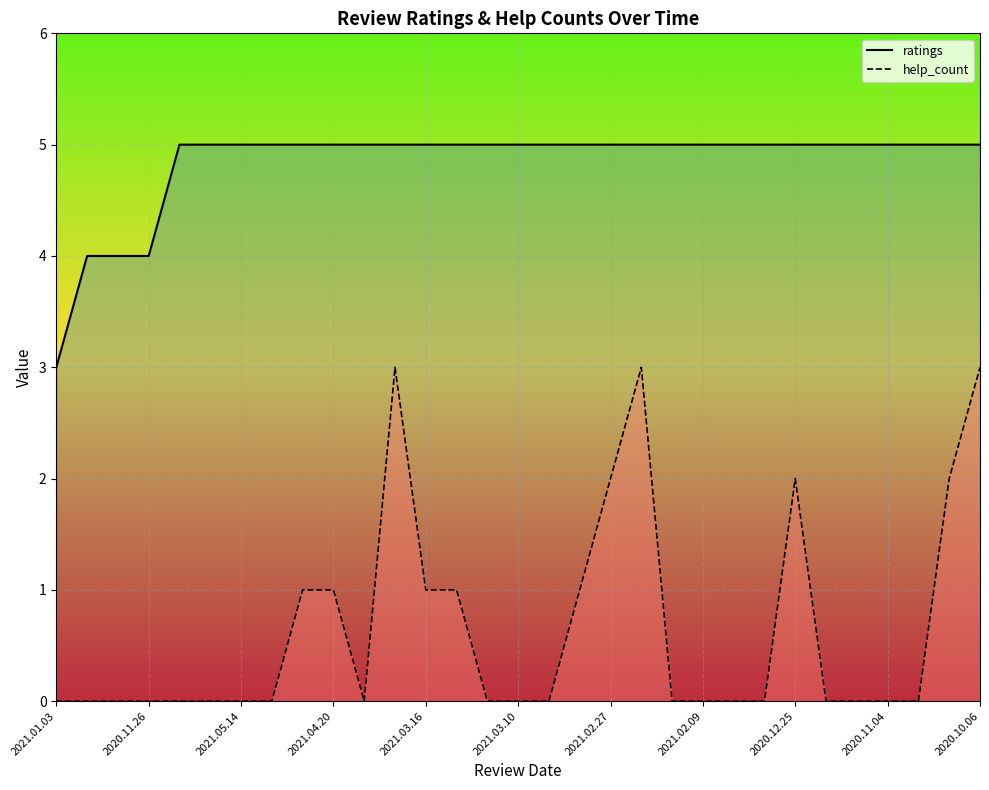

What is the total value across all series at 2020.11.04?

5